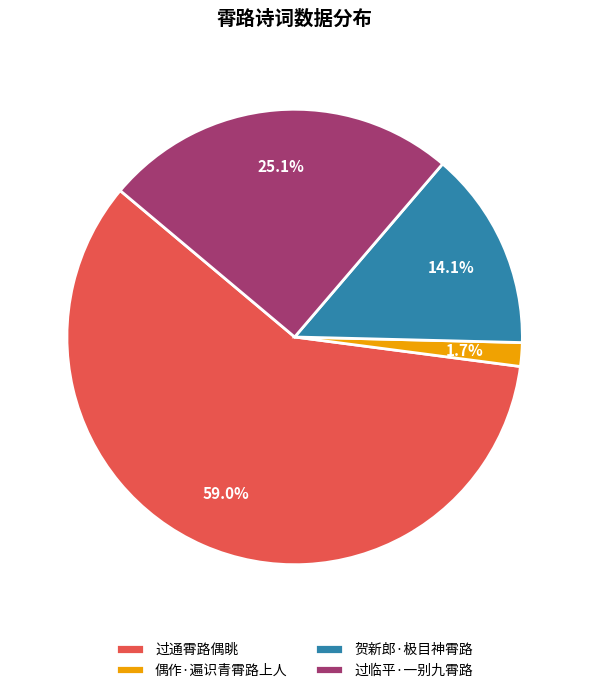

Is the sum of 偶作·遍识青霄路上人 and 贺新郎·极目神霄路 greater than half?

No